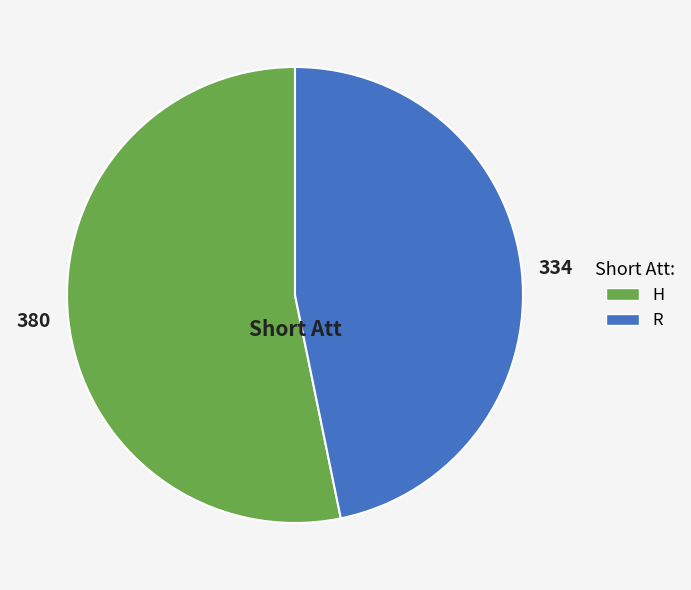

Rank the categories by value from highest to lowest.

H, R